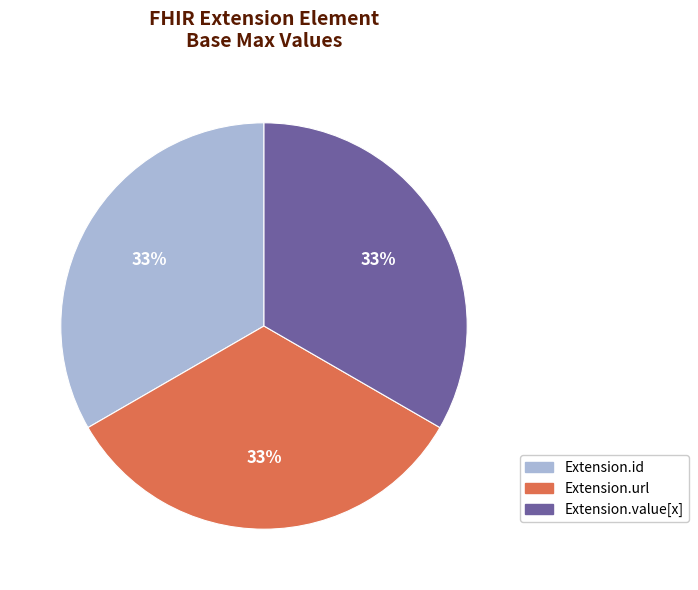

True or false: Extension.id accounts for 6% of the total.

False